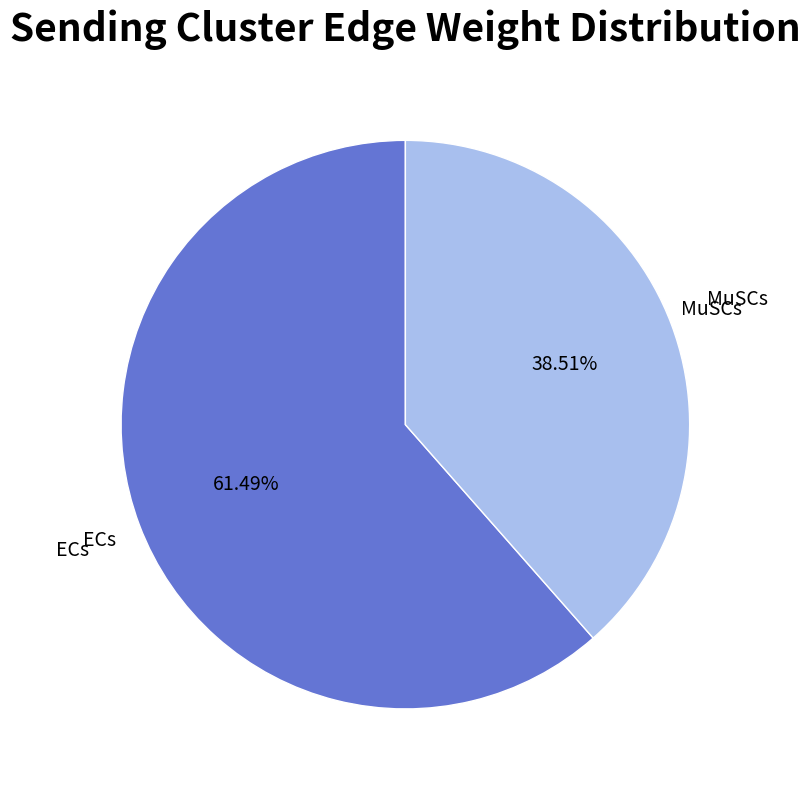

Does any single category account for the majority?

Yes